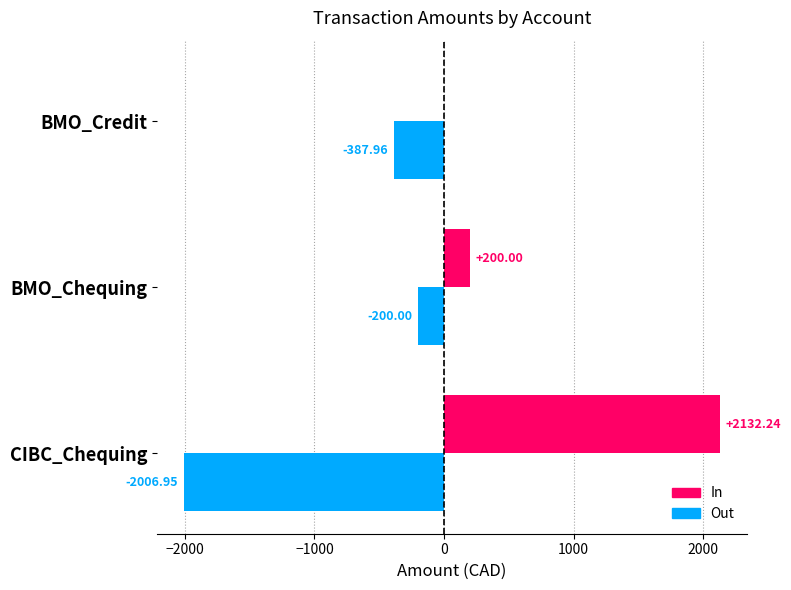

What is the sum of all Out values?

-2594.9